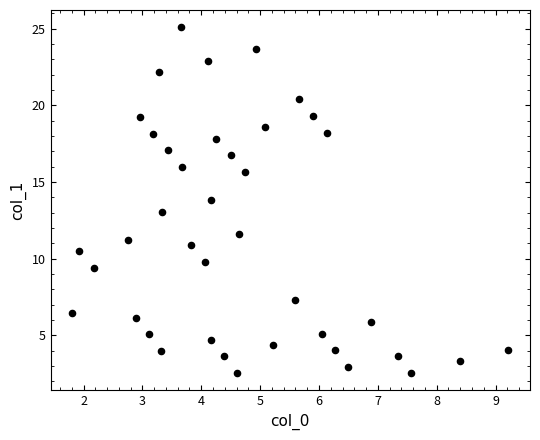

What is the range of X values (max minus min)?

7.4